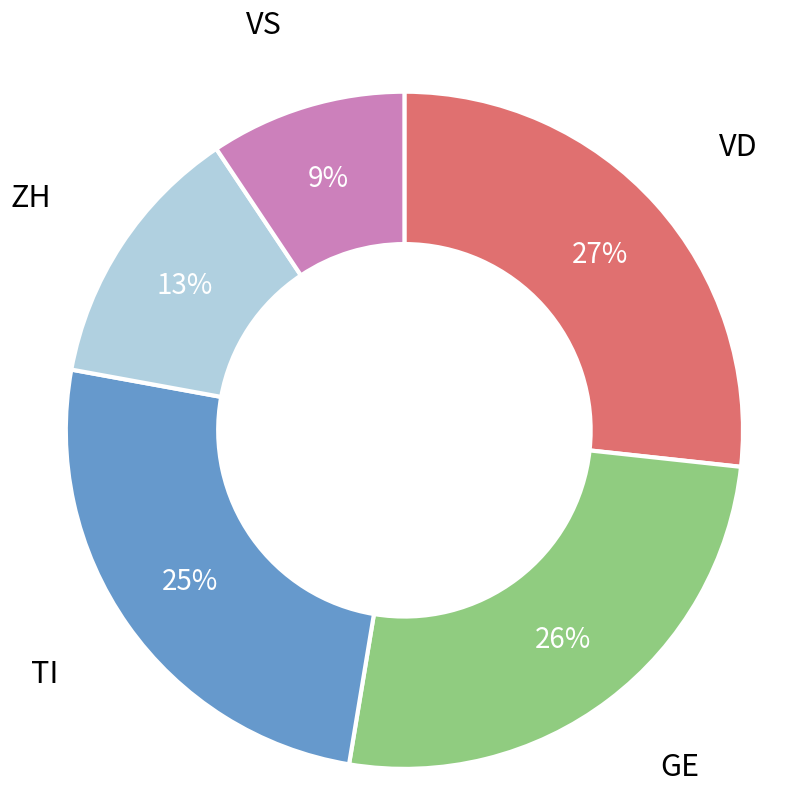

Is there a majority slice in this chart?

No